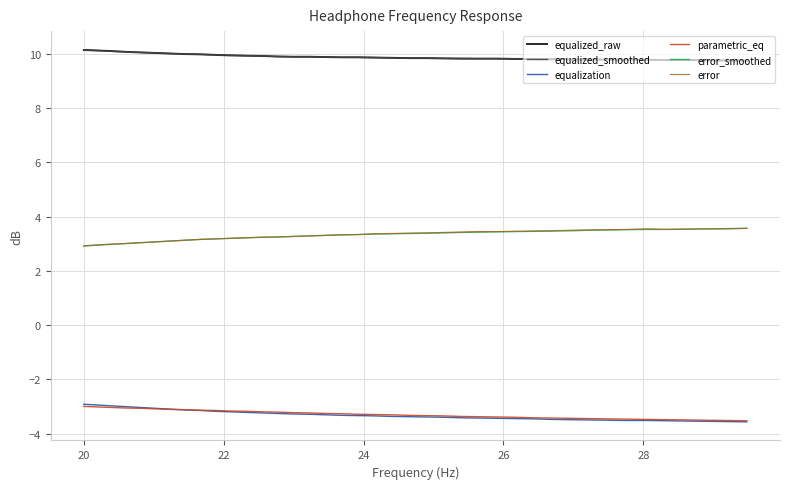

What is the minimum value for parametric_eq?

-3.5